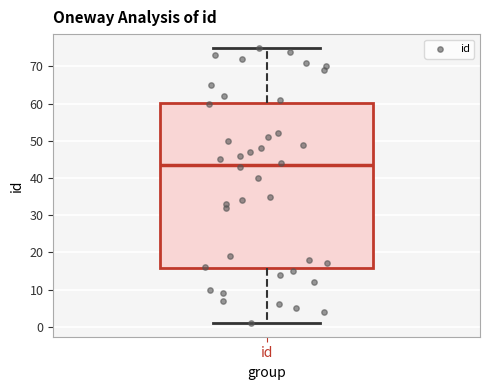

Where does the lower whisker of the box for id end on the y-axis? The values are not printed on the chart, so give them approximately, as read against the axis.

1